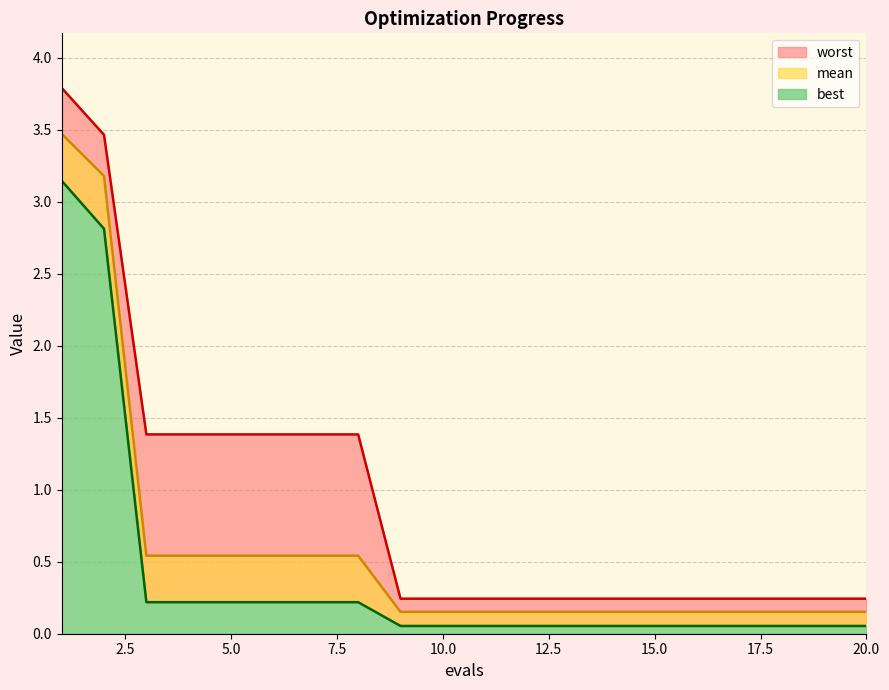

At 3, list the series in order from largest to smallest.

worst, mean, best